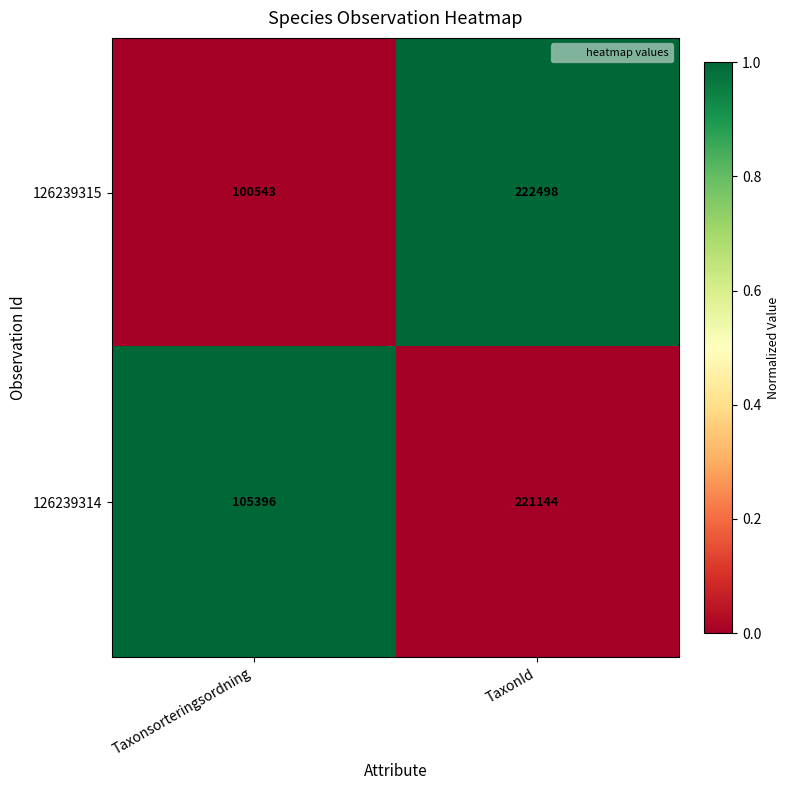

Between Taxonsorteringsordning and TaxonId, which series saw the biggest shift?

126239315